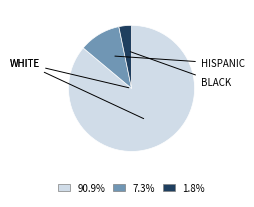

How many segments does this pie chart have?

3